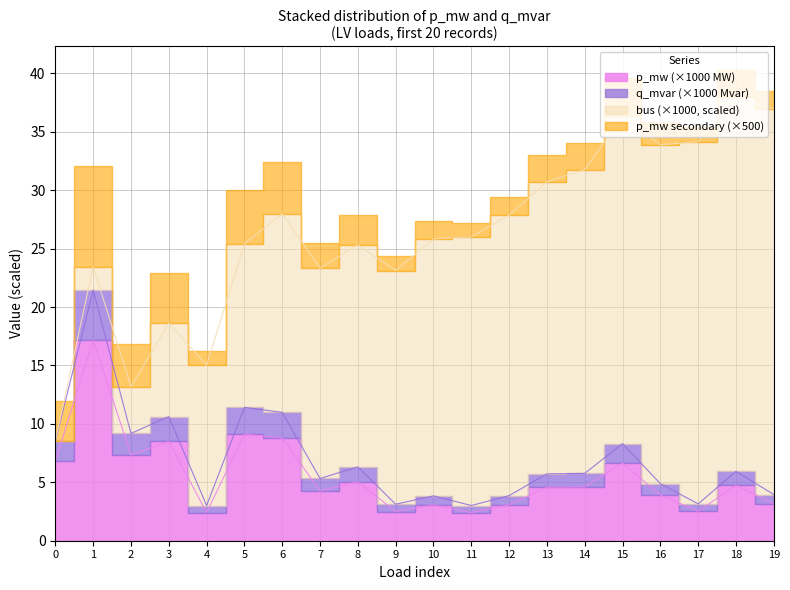

What is the value of the p_mw point at the 11th from the left?

3.1